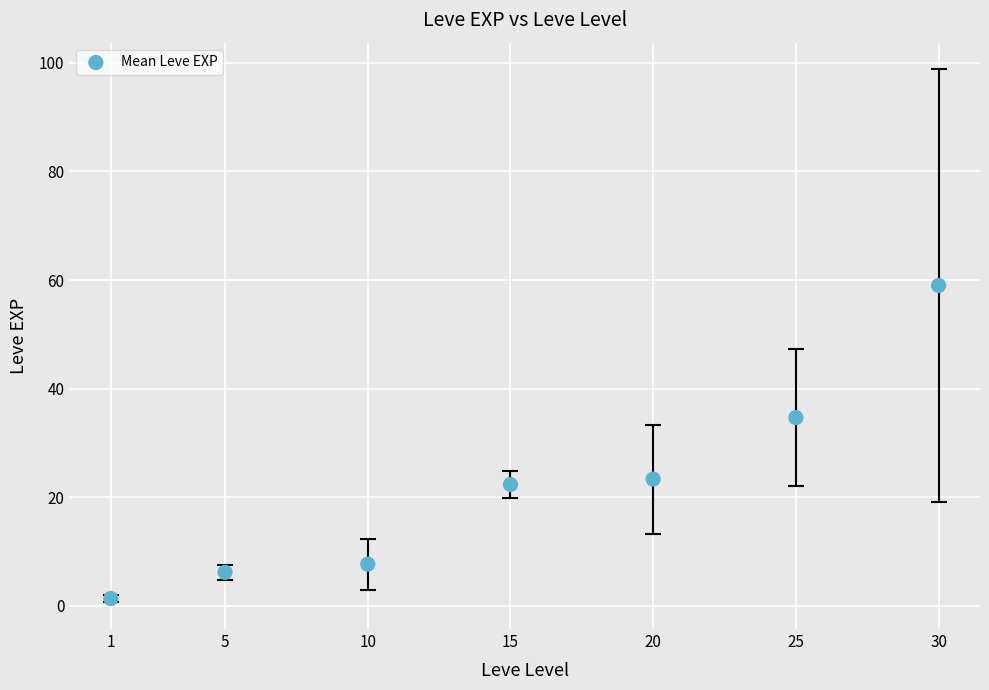

What Y value in the scatter plot is closest to 30?

34.7